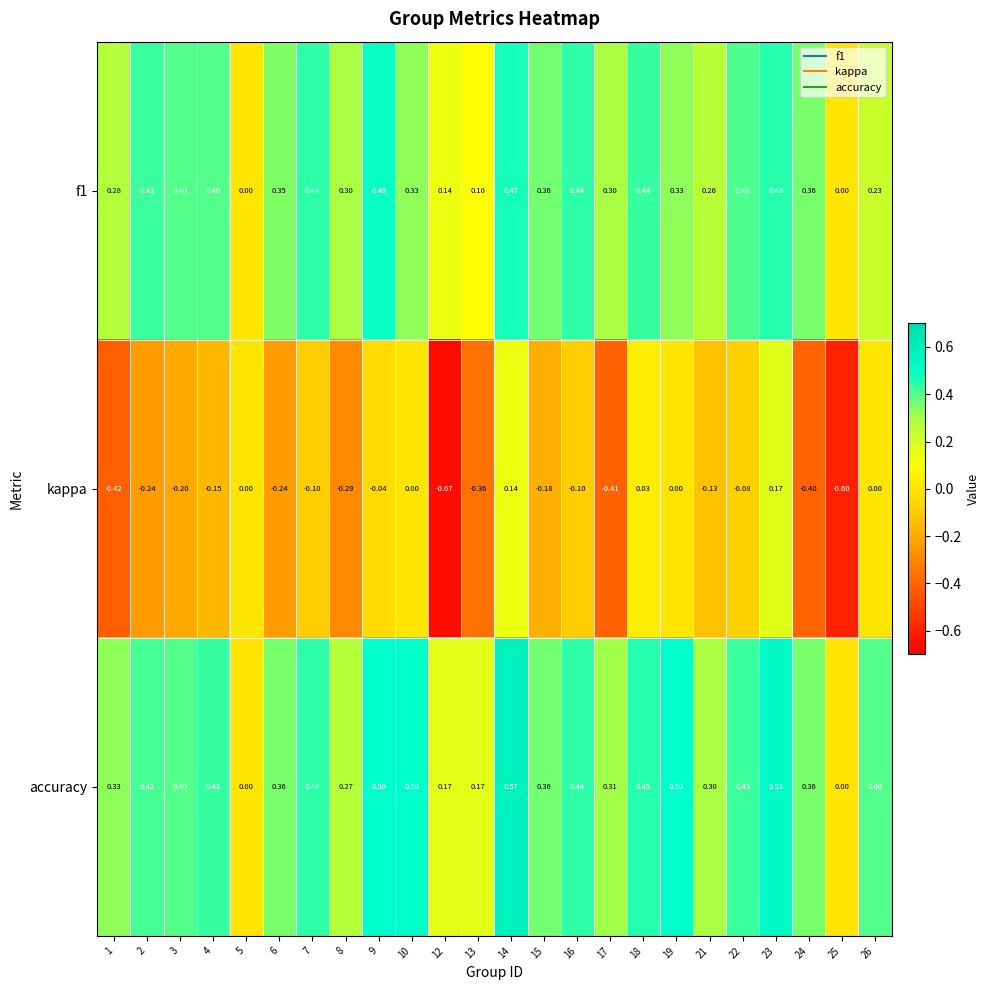

How many distinct data groups are displayed?

3